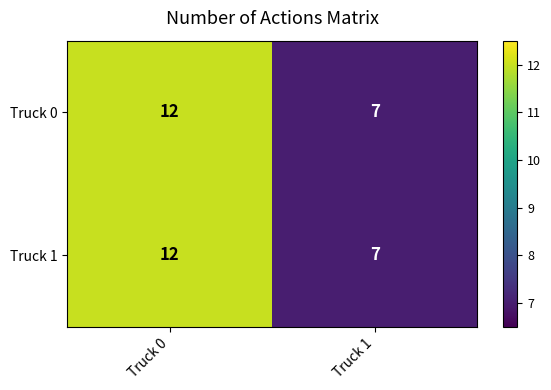

At which label is Truck 0 closest to 9?

Truck 1